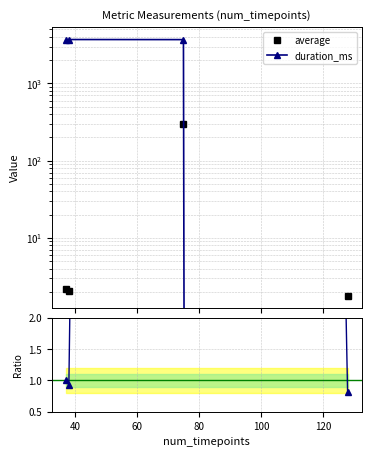

What is the spread (max minus min) of values at 60?

3558.4